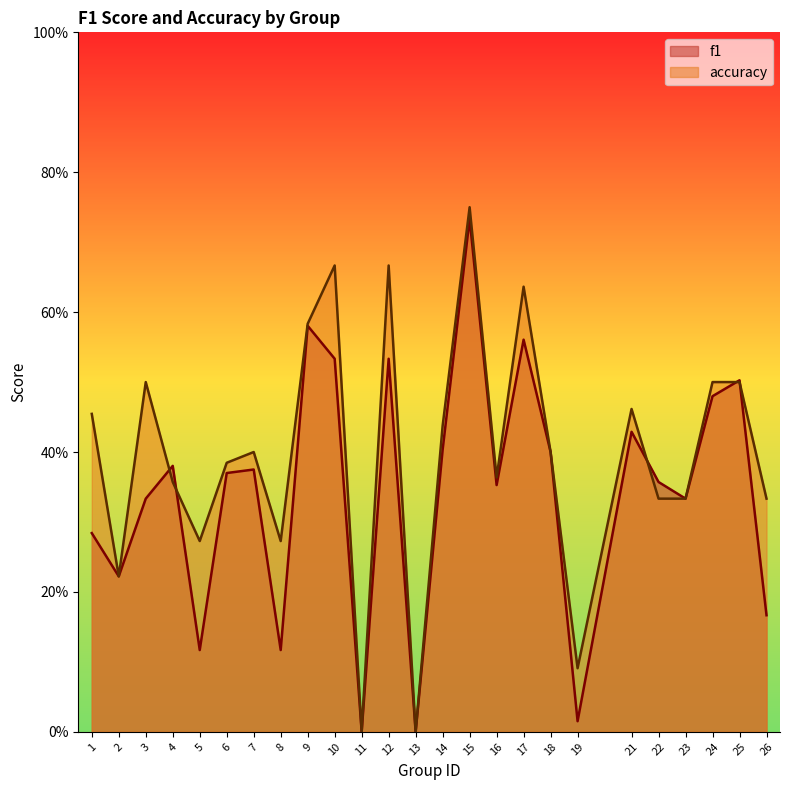

What is the value of the accuracy point at the 10th from the left?

0.7